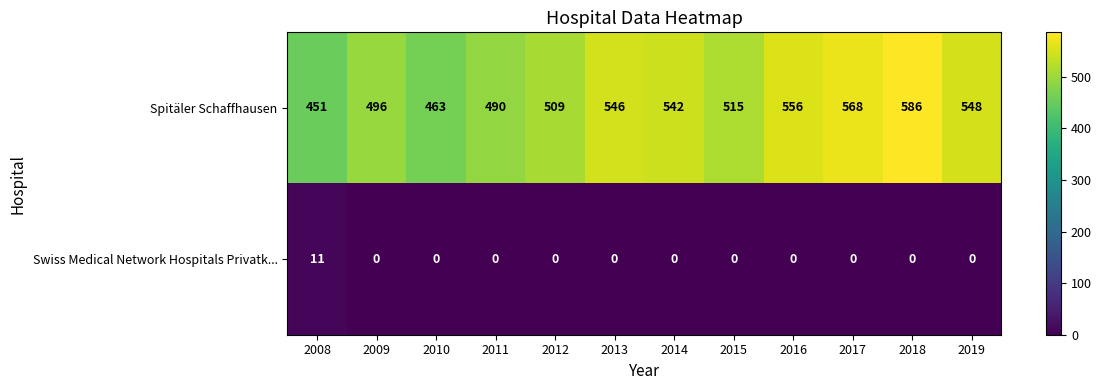

Reading left to right, extract all data points from this chart.

Spitäler Schaffhausen: 2008=451	2009=496	2010=463	2011=490	2012=509	2013=546	2014=542	2015=515	2016=556	2017=568	2018=586	2019=548
Swiss Medical Network Hospitals Privatk...: 2008=11	2009=0	2010=0	2011=0	2012=0	2013=0	2014=0	2015=0	2016=0	2017=0	2018=0	2019=0